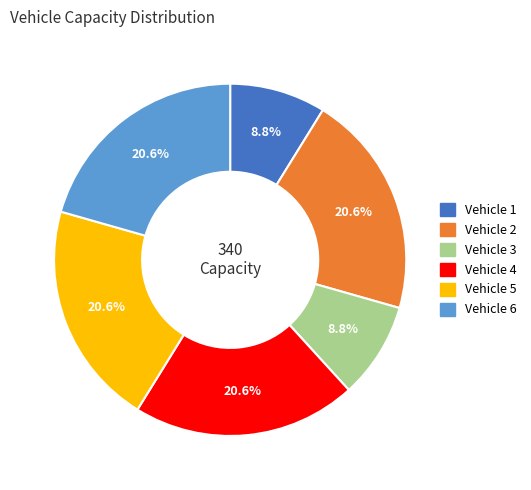

Does any single category account for the majority?

No